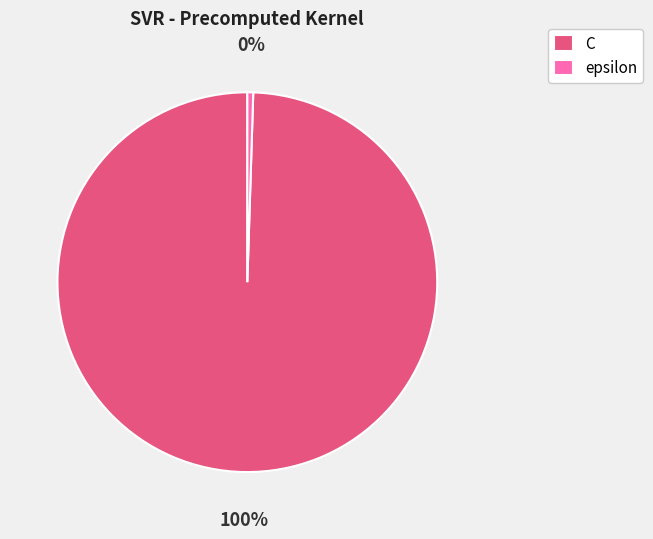

Rank the categories by value from lowest to highest.

epsilon, C